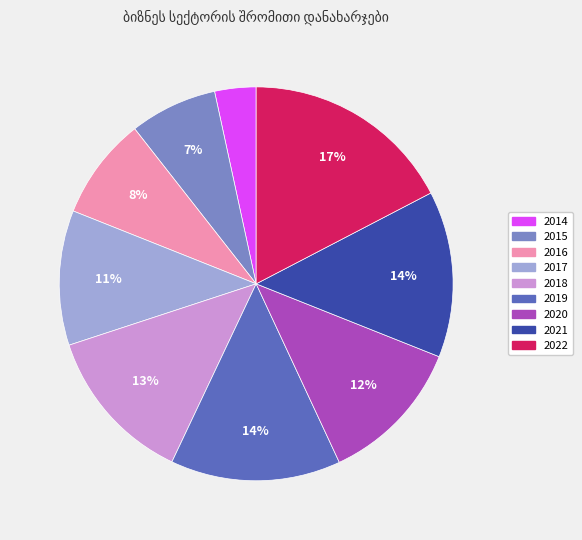

Which category has the biggest portion of the pie?

2022